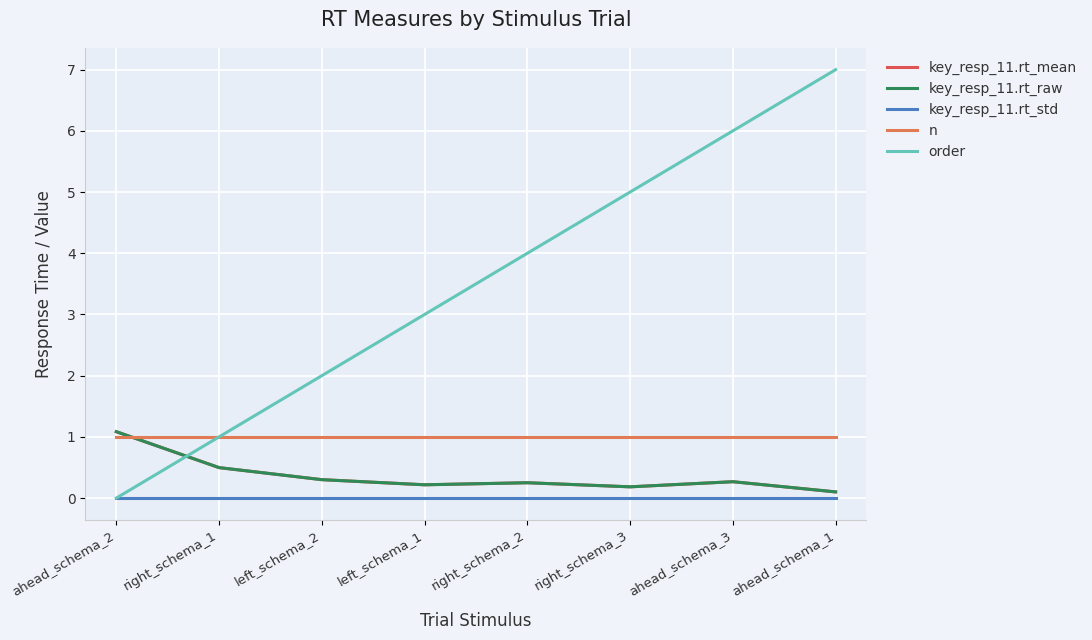

True or false: key_resp_11.rt_std and key_resp_11.rt_raw cross at least once.

False